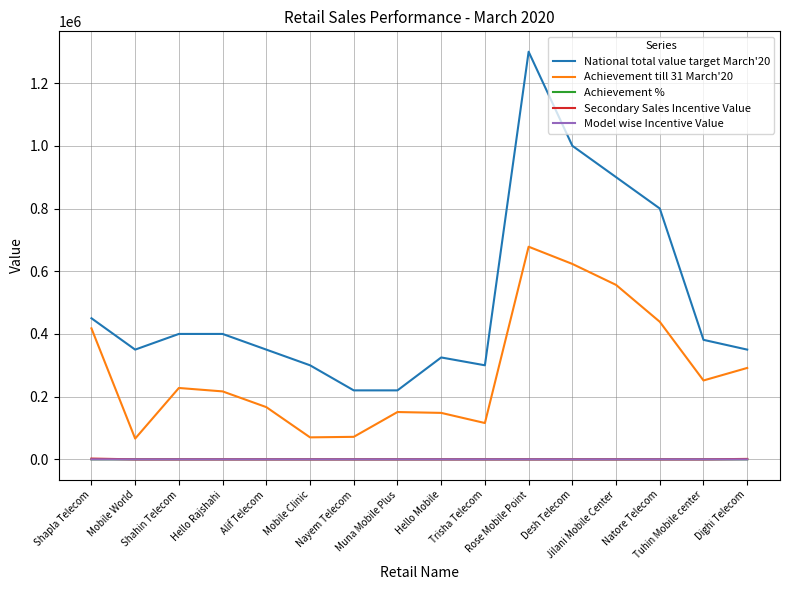

Which series has the largest range (max minus min)?

National total value target March'20